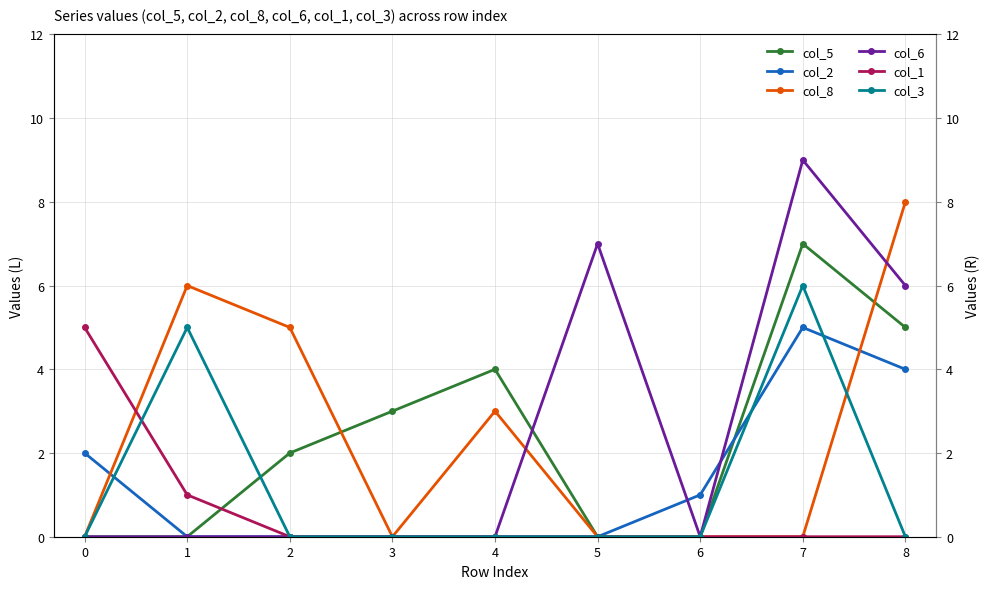

The col_2 series shows 2 at 2. True or false?

False